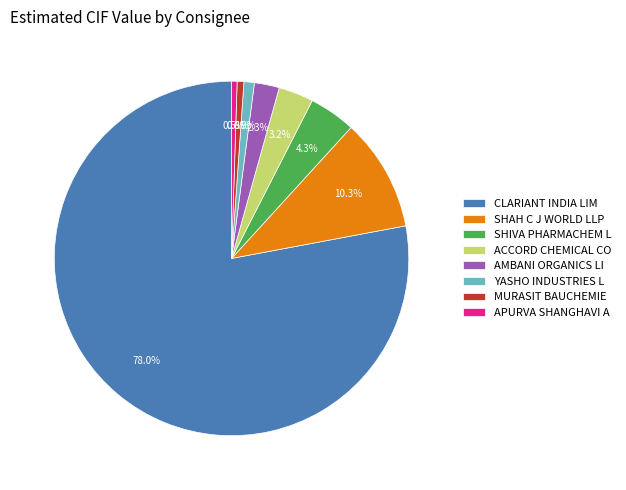

How much of the chart is everything except MURASIT BAUCHEMIE?

99.4%